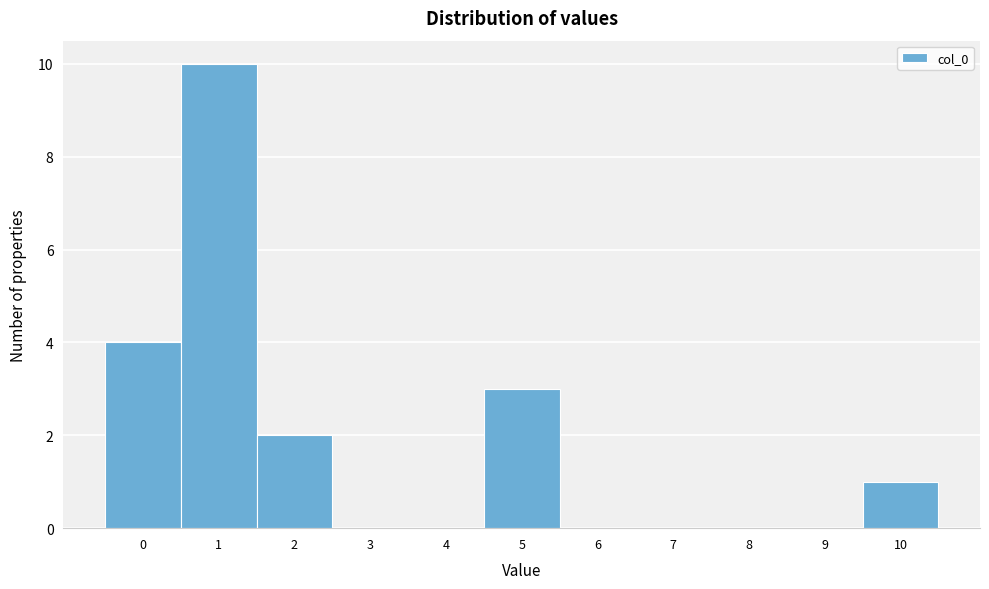

Which range on the x-axis has the tallest bar?

0.5 to 1.5